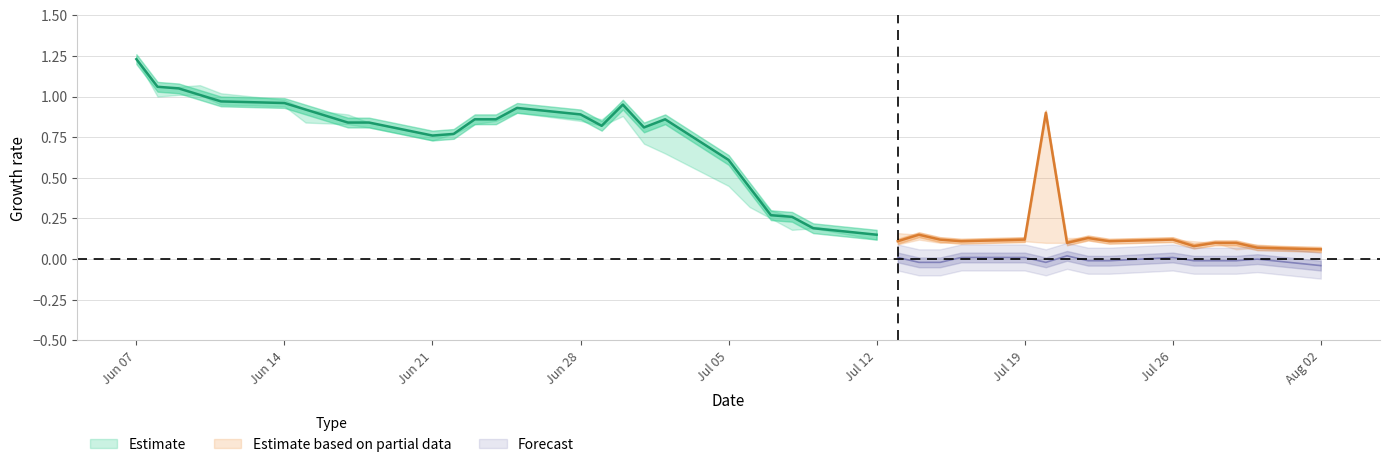

The change series shows -0.0 at 99/07/27. True or false?

True